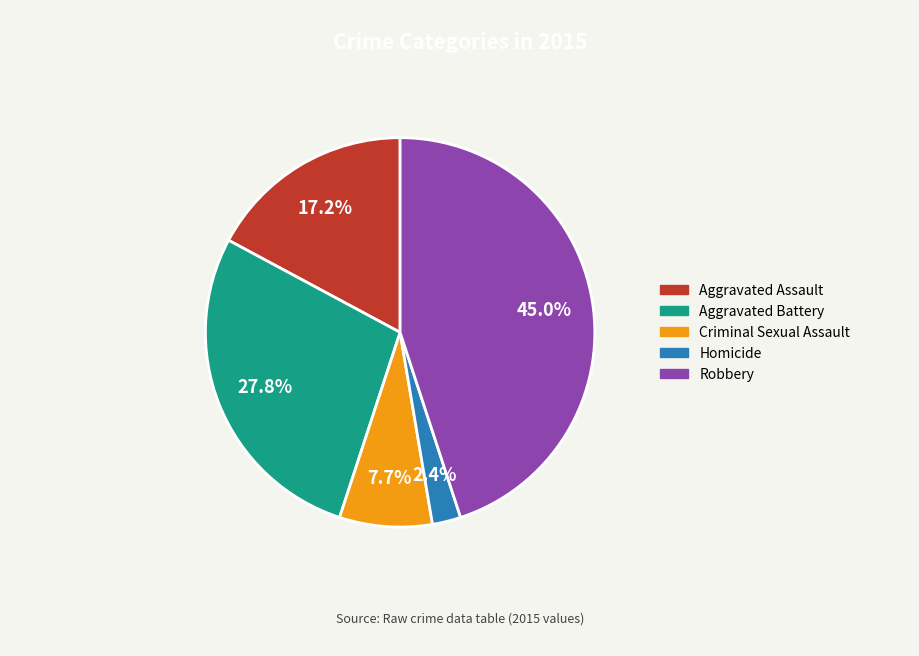

What is the ratio of the value at Aggravated Battery to the value at Aggravated Assault?

1.6